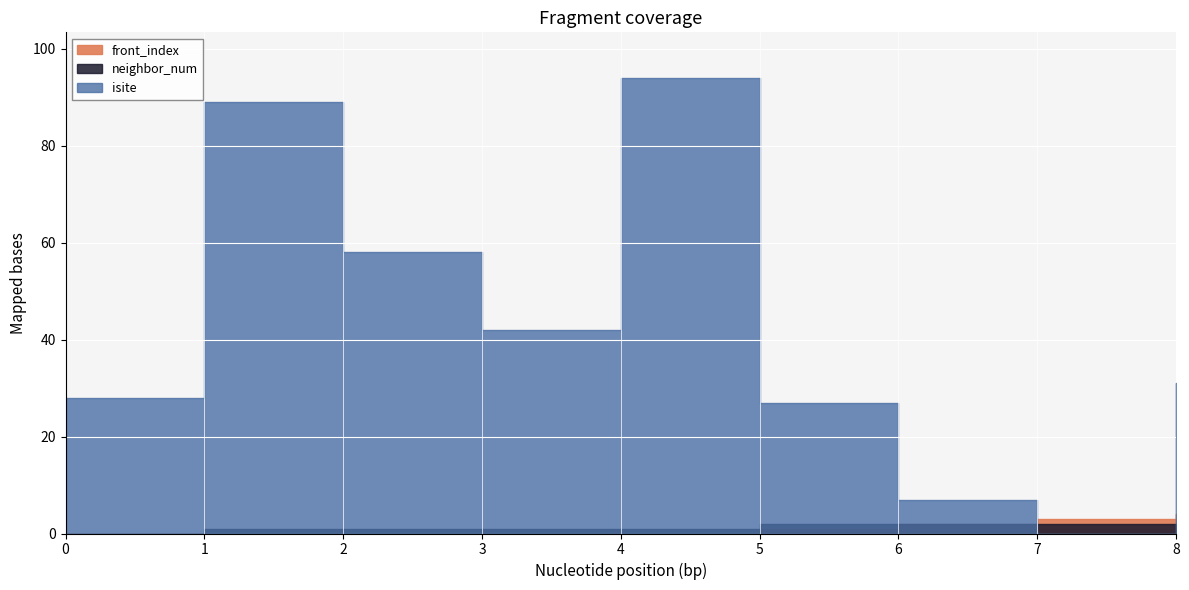

List the labels in order of neighbor_num value, smallest first.

0, 1, 2, 3, 4, 5, 6, 7, 8